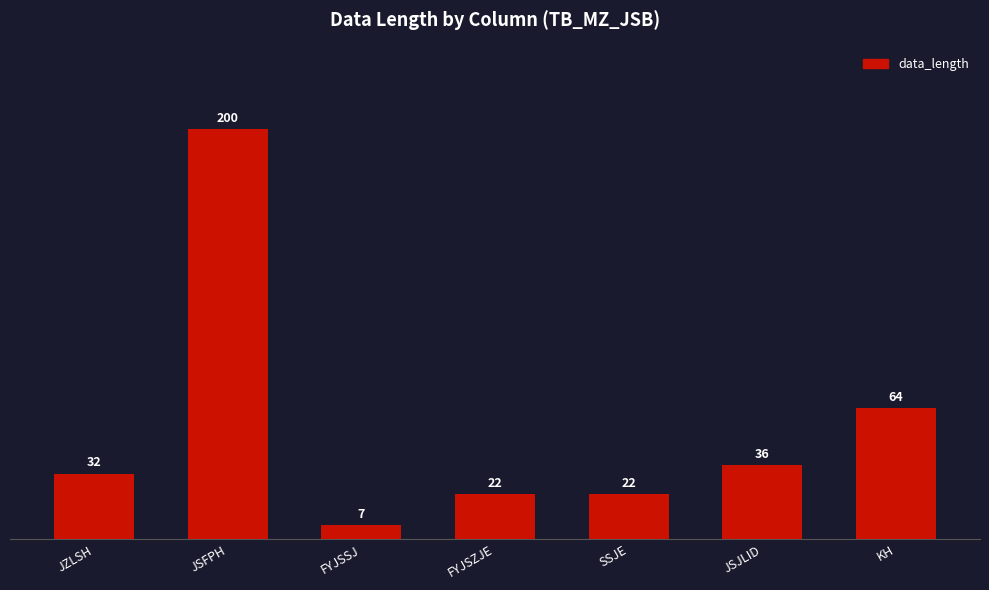

Between FYJSSJ and KH, which is larger?

KH